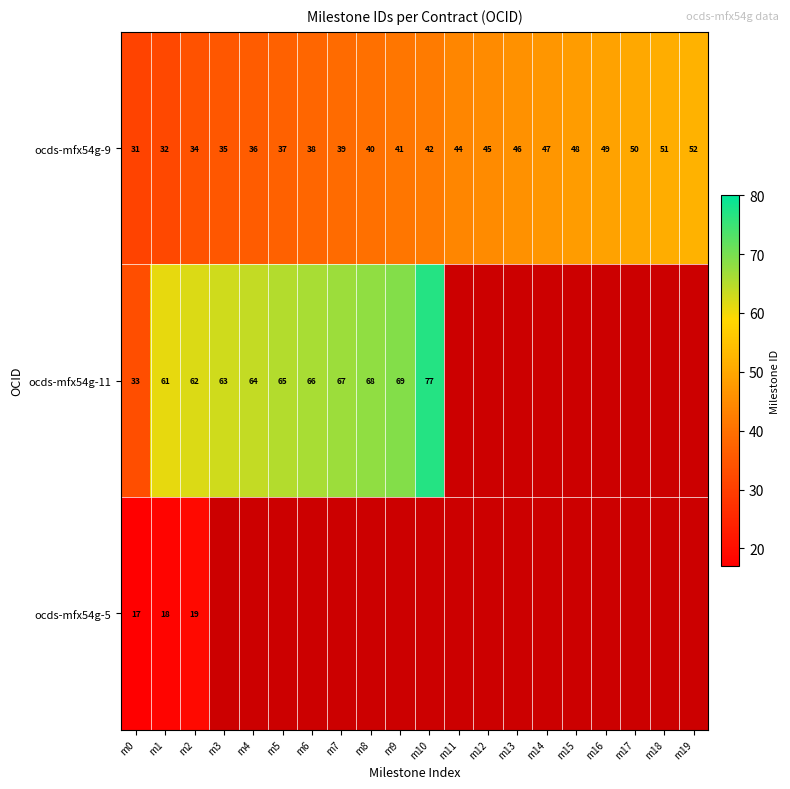

List the labels in order of ocds-mfx54g-9 value, smallest first.

m0, m1, m2, m3, m4, m5, m6, m7, m8, m9, m10, m11, m12, m13, m14, m15, m16, m17, m18, m19